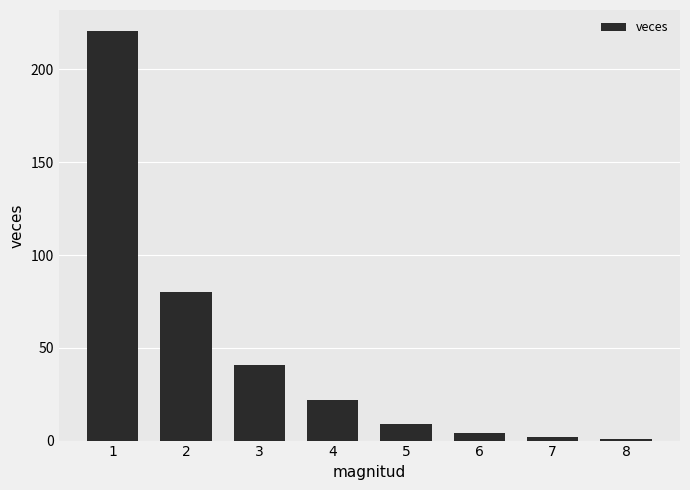

What is the ratio of the value at 6 to the value at 5?

0.4